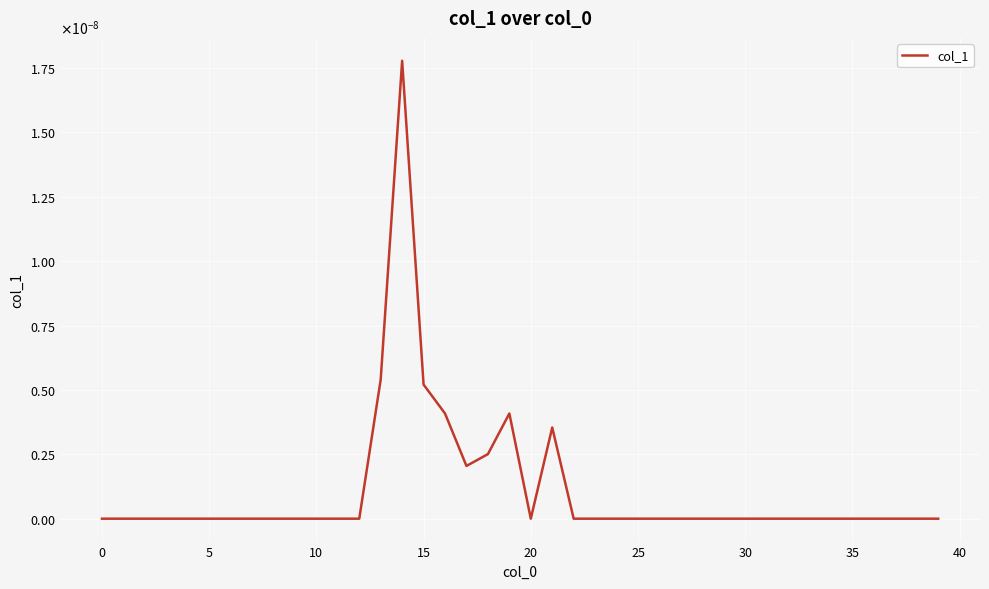

How many points are higher than both their immediate neighbors (excluding endpoints)?

3